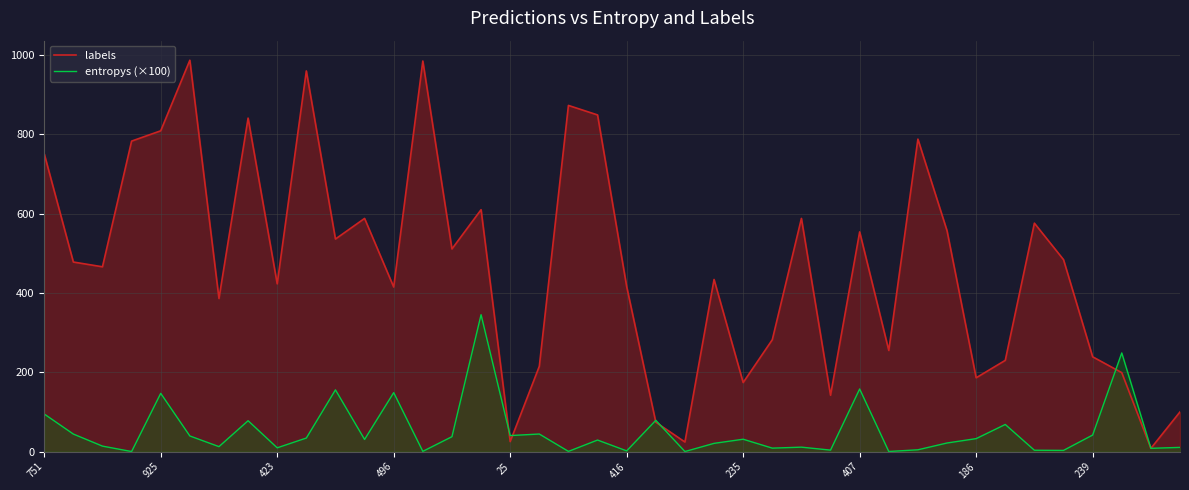

True or false: labels has a value of 923.3 at 34.

False